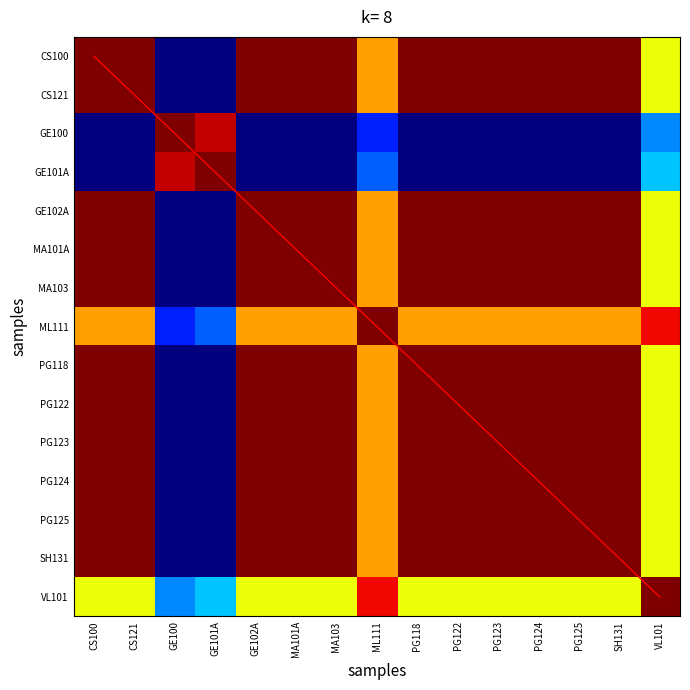

What is the greatest value displayed?

14.0